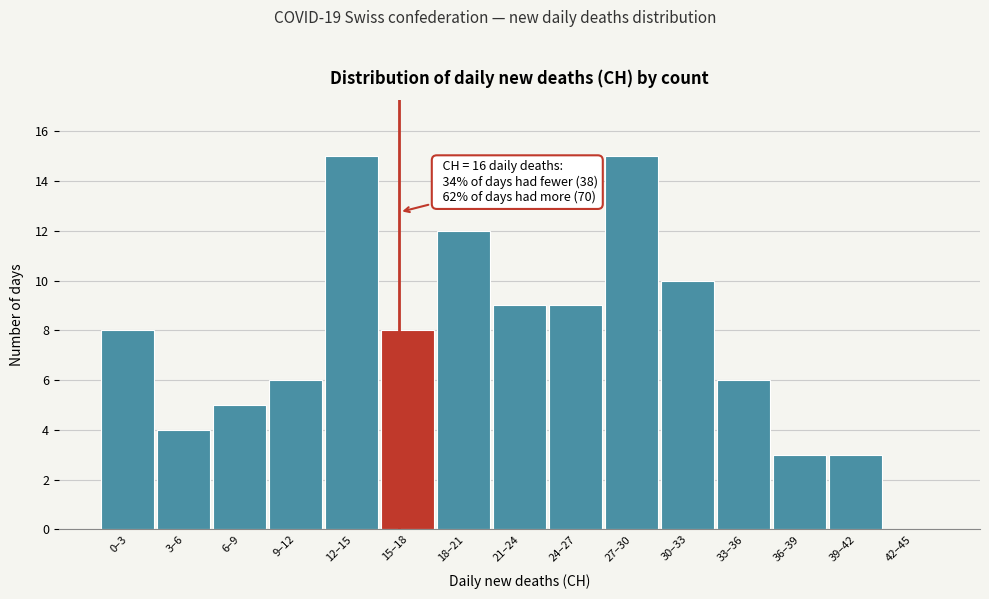

Reading left to right, what are all the values shown in this chart?

0–3=8	3–6=4	6–9=5	9–12=6	12–15=15	15–18=8	18–21=12	21–24=9	24–27=9	27–30=15	30–33=10	33–36=6	36–39=3	39–42=3	42–45=0